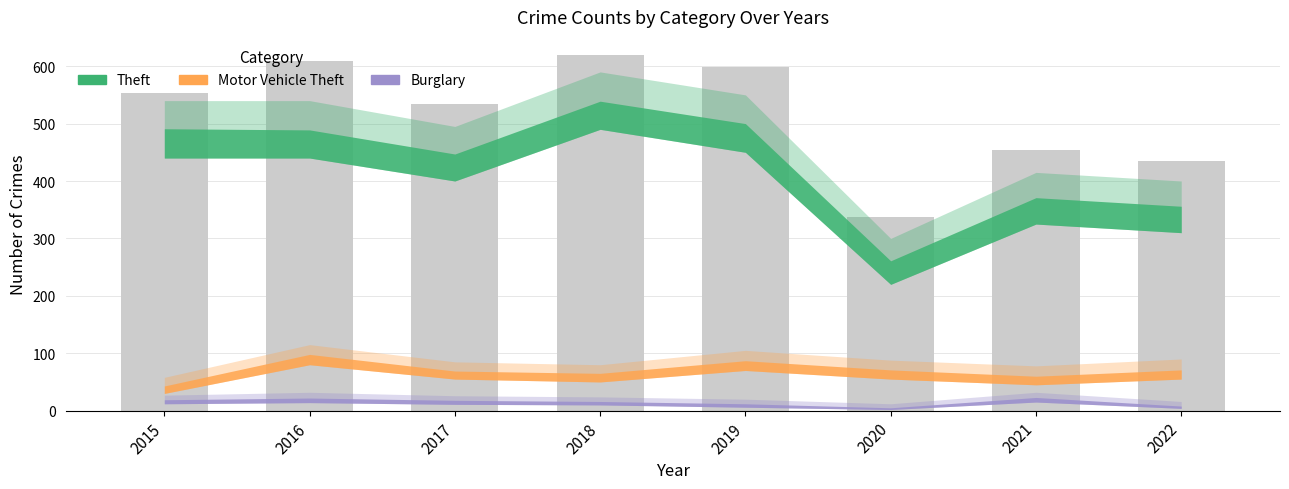

True or false: the data shows 620 at 2018.

True